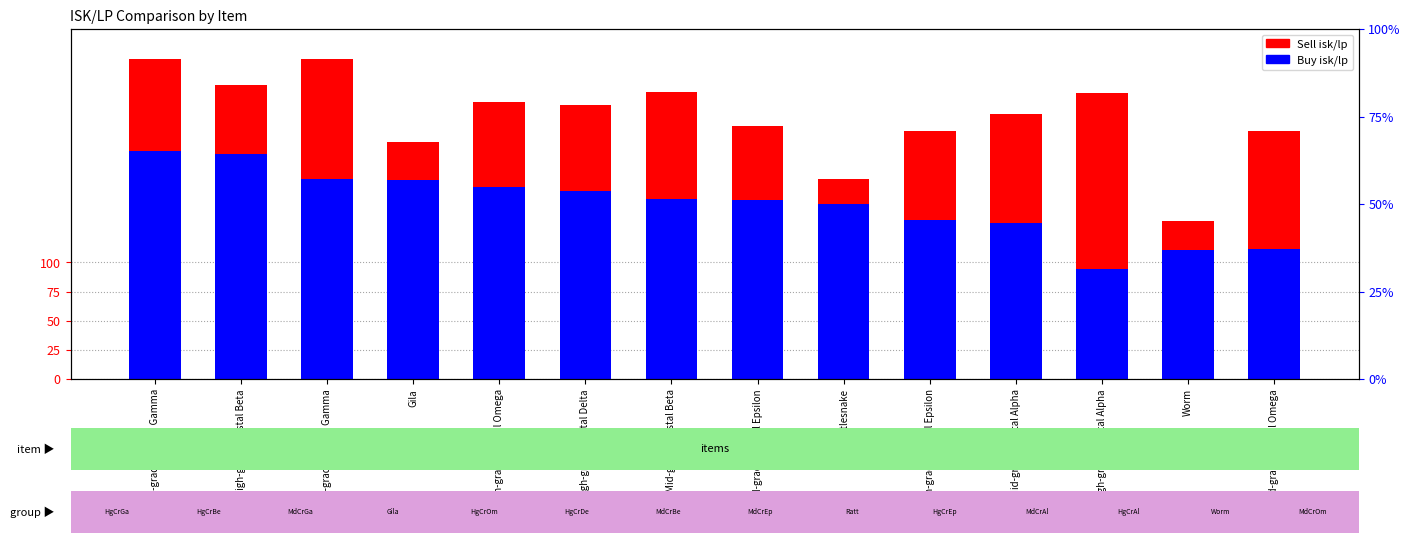

At High-grade Crystal Epsilon, list the series in order from largest to smallest.

Sell isk/lp, Buy isk/lp